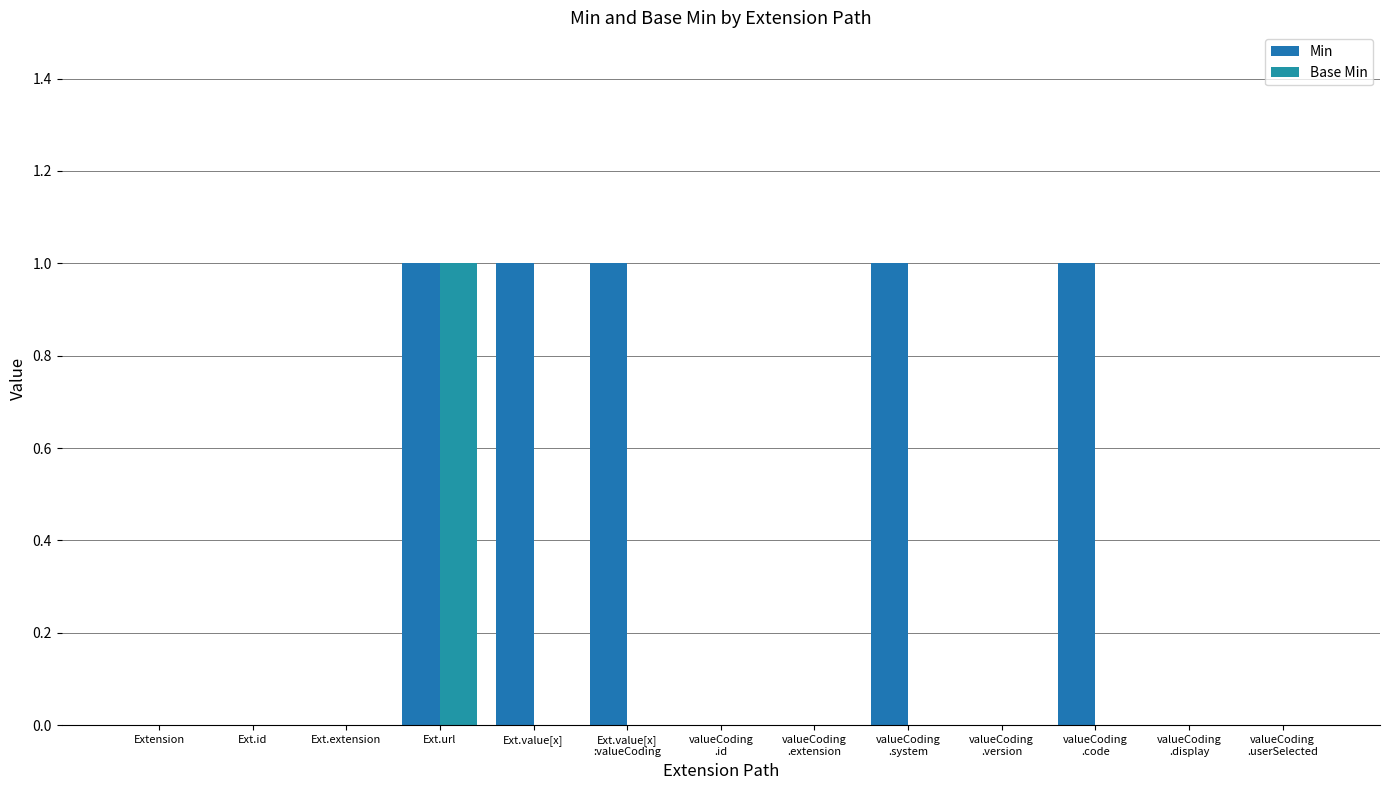

How many groups of bars are there?

13